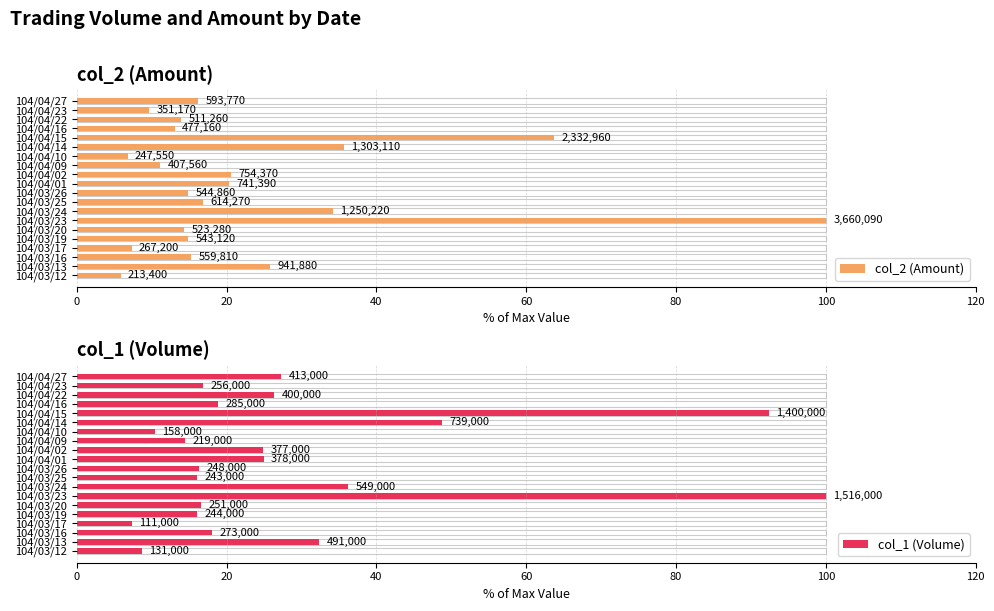

Does the chart contain stacked bars?

No